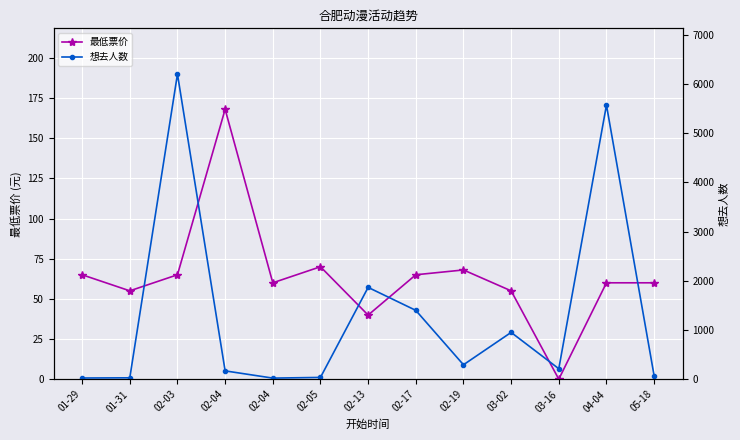

How many lines are shown in the chart?

2